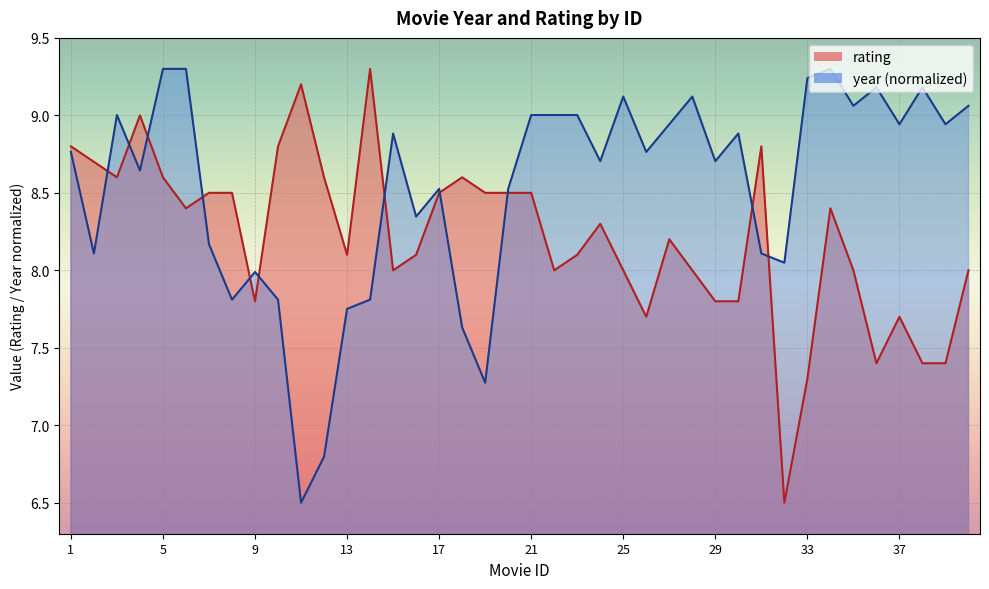

Is it true that rating equals 9.3 at 14?

True